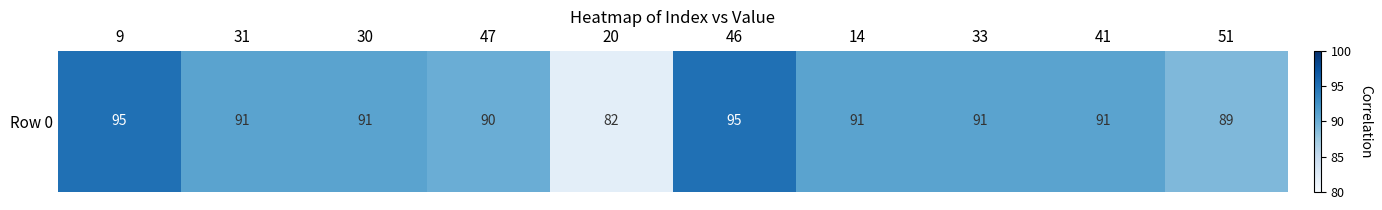

True or false: the data shows 91 at 33.

True